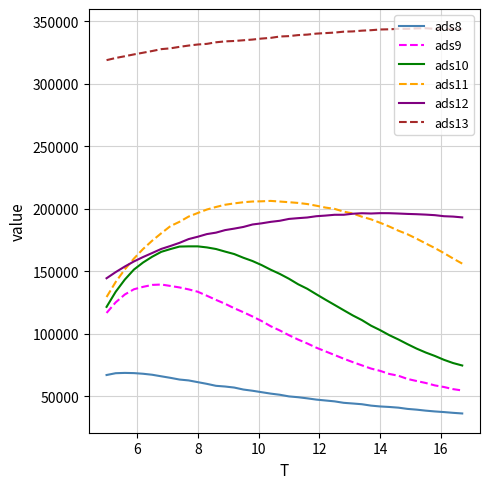

Which series has the largest total across all categories?

ads13